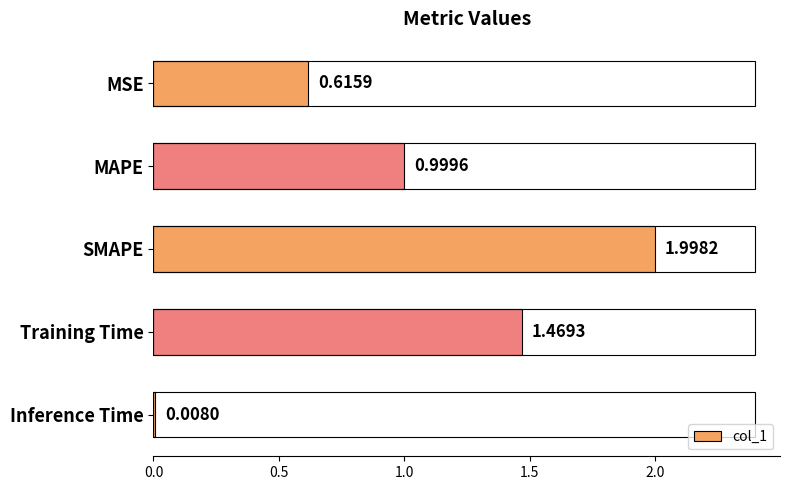

What is the label of the 1st bar from the top?

MSE